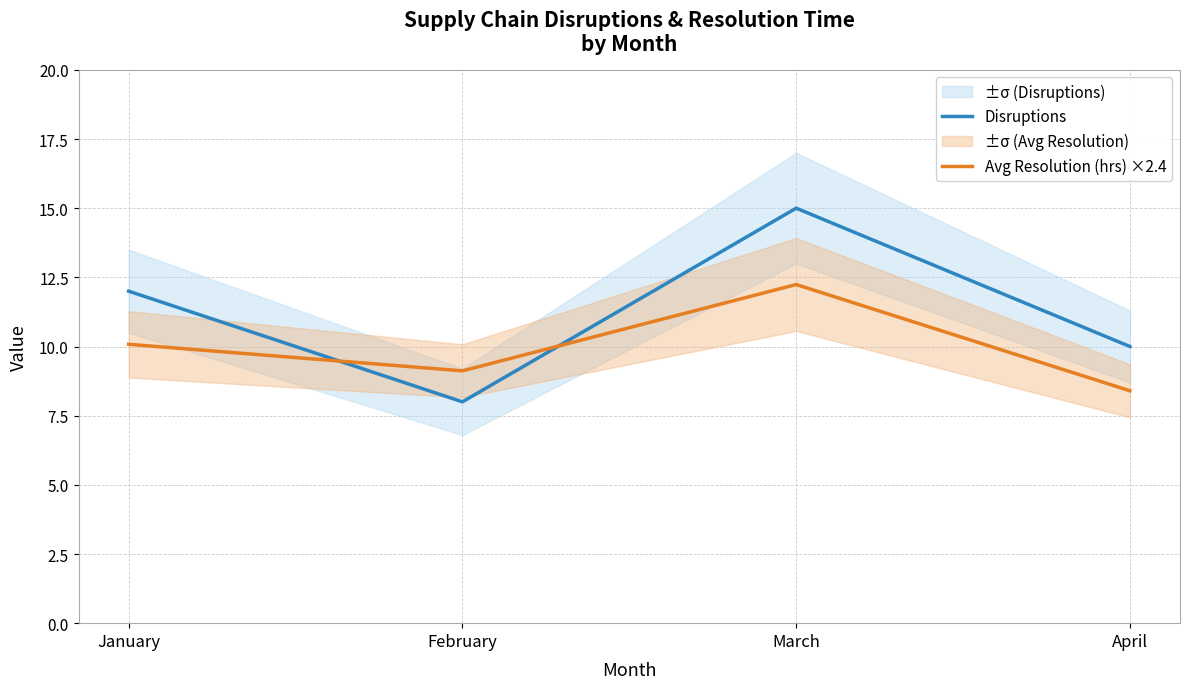

How many values in the Disruptions series exceed 12?

1